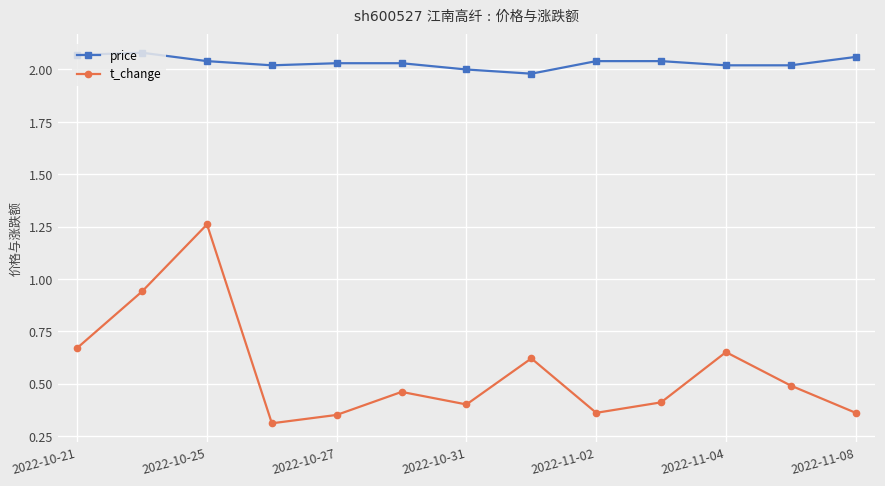

What are all the series names shown in the legend?

price, t_change